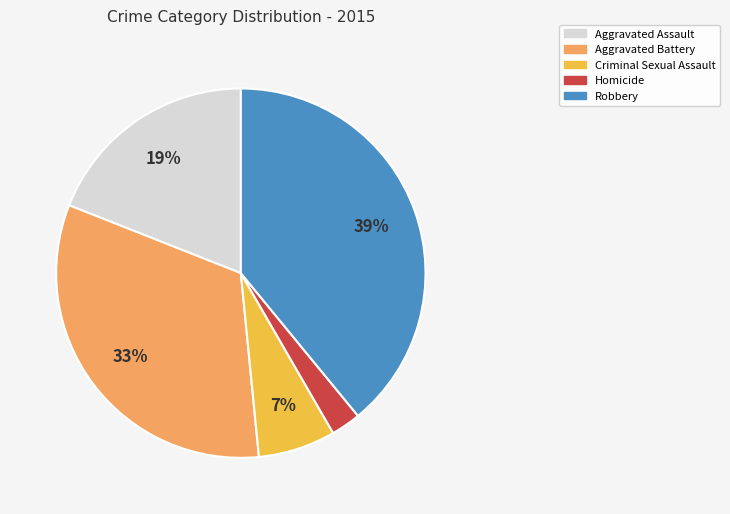

To the nearest percent, what is the difference between the largest and smallest slice percentages?

36%